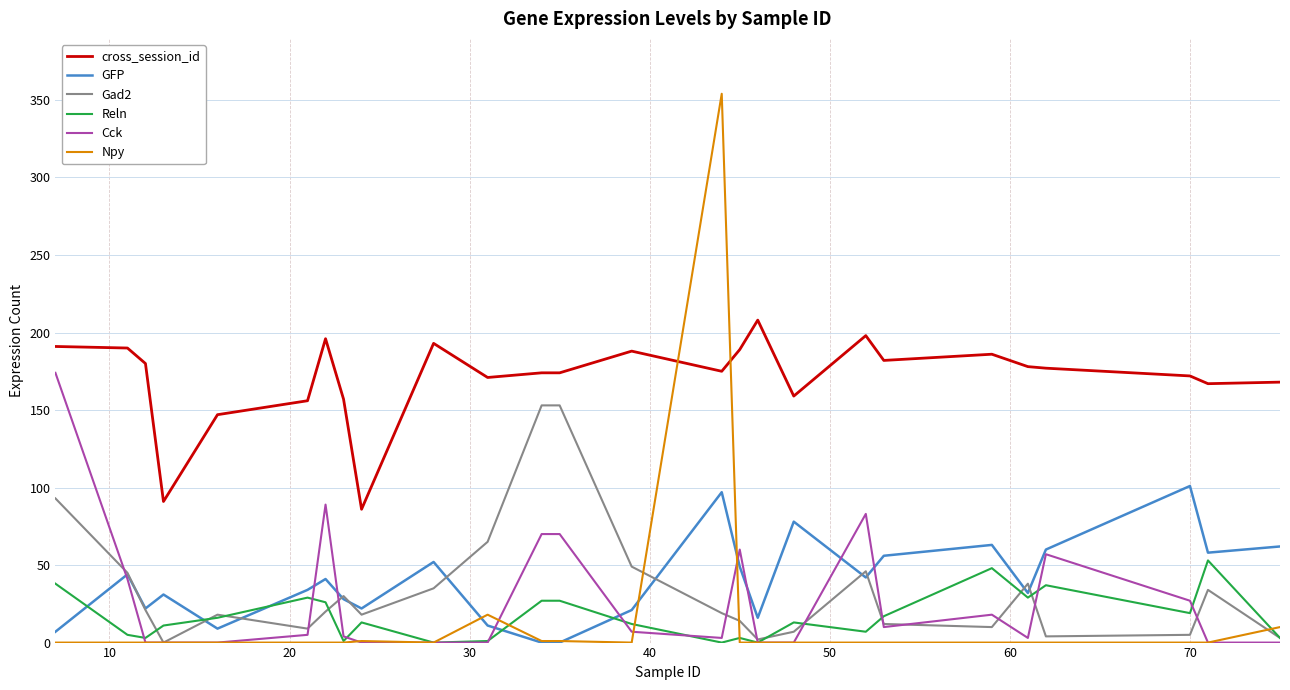

List the series in order of their peak value, lowest first.

Reln, GFP, Gad2, Cck, cross_session_id, Npy